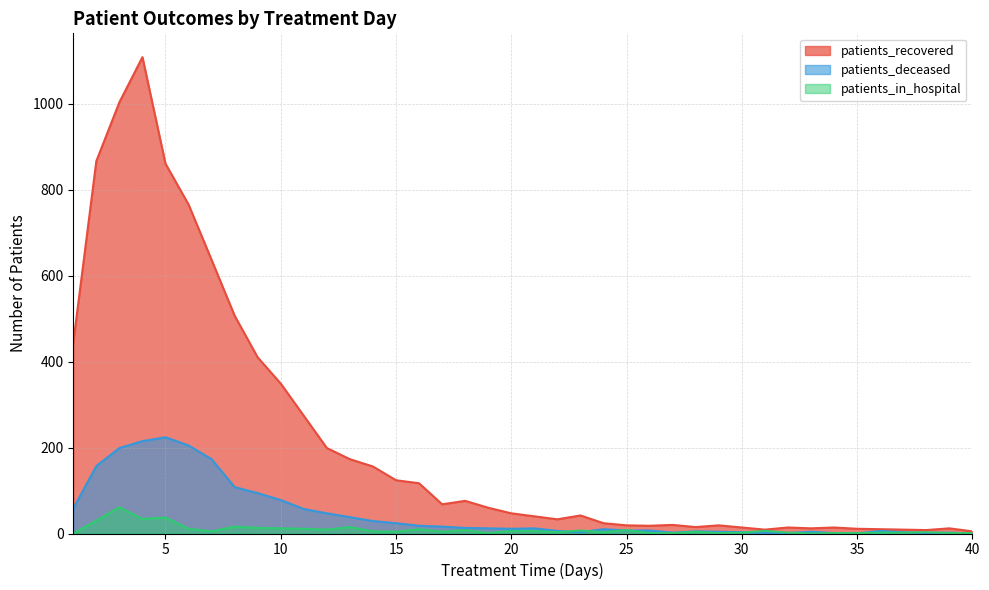

The patients_recovered series shows 60 at 19. True or false?

True